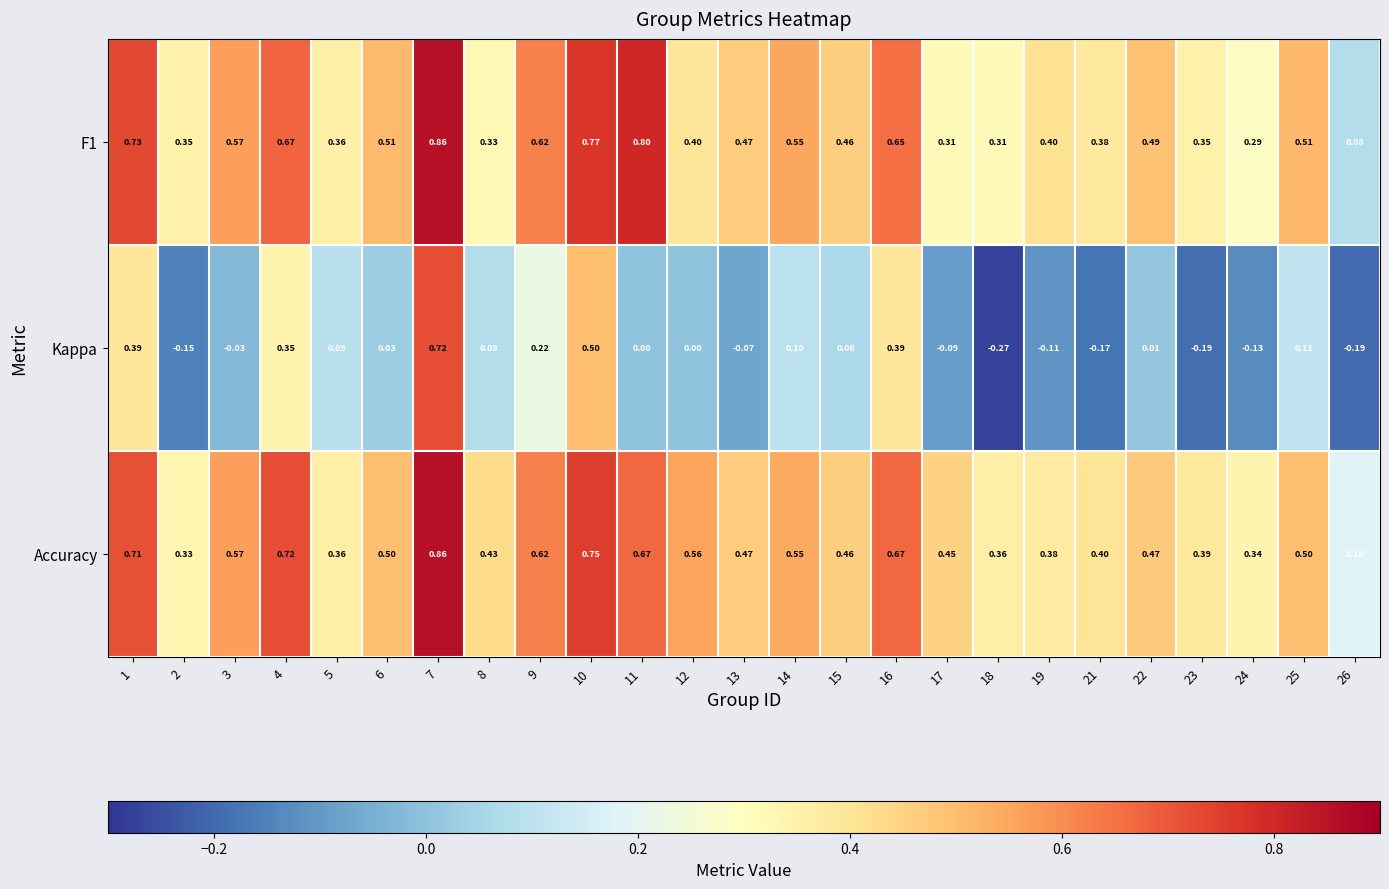

Is the value of Accuracy at 15 greater than the value of F1 at 17?

Yes